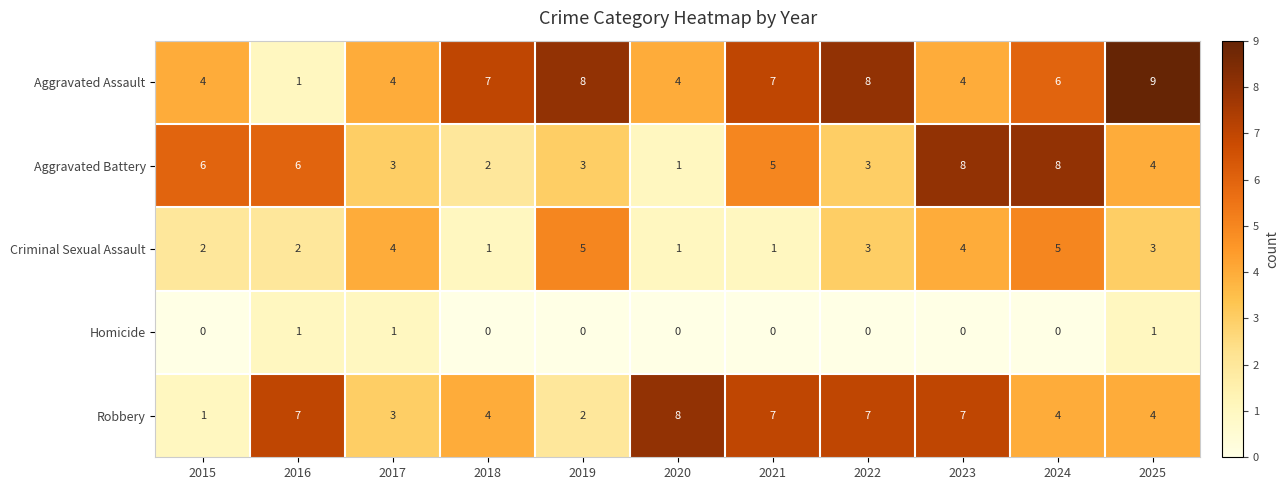

How many data points does each series have?

11